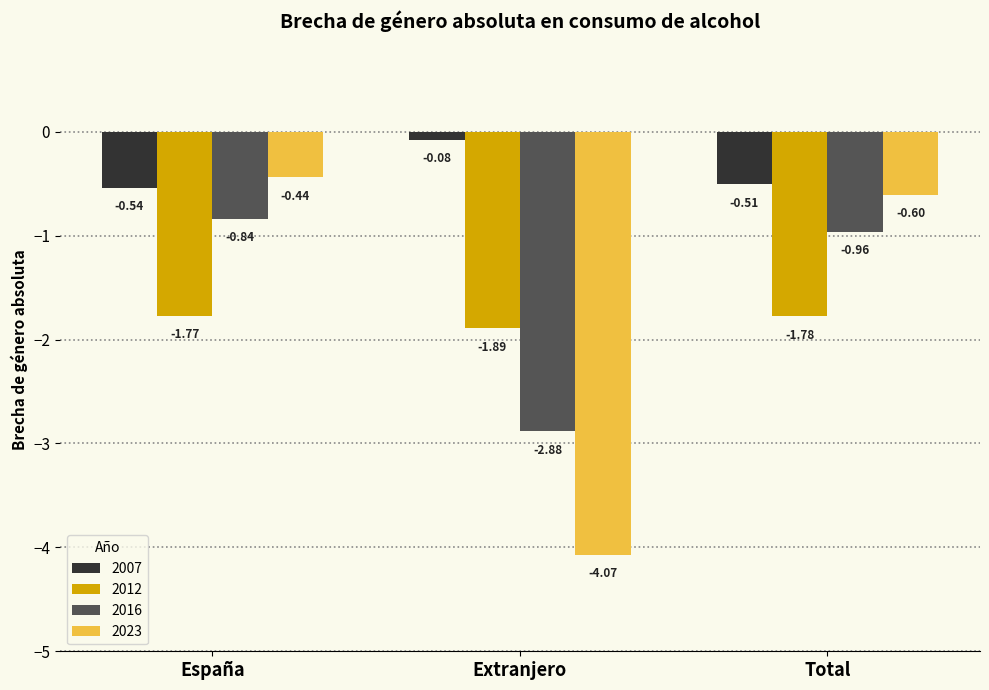

List the labels in order of 2012 value, largest first.

España, Total, Extranjero